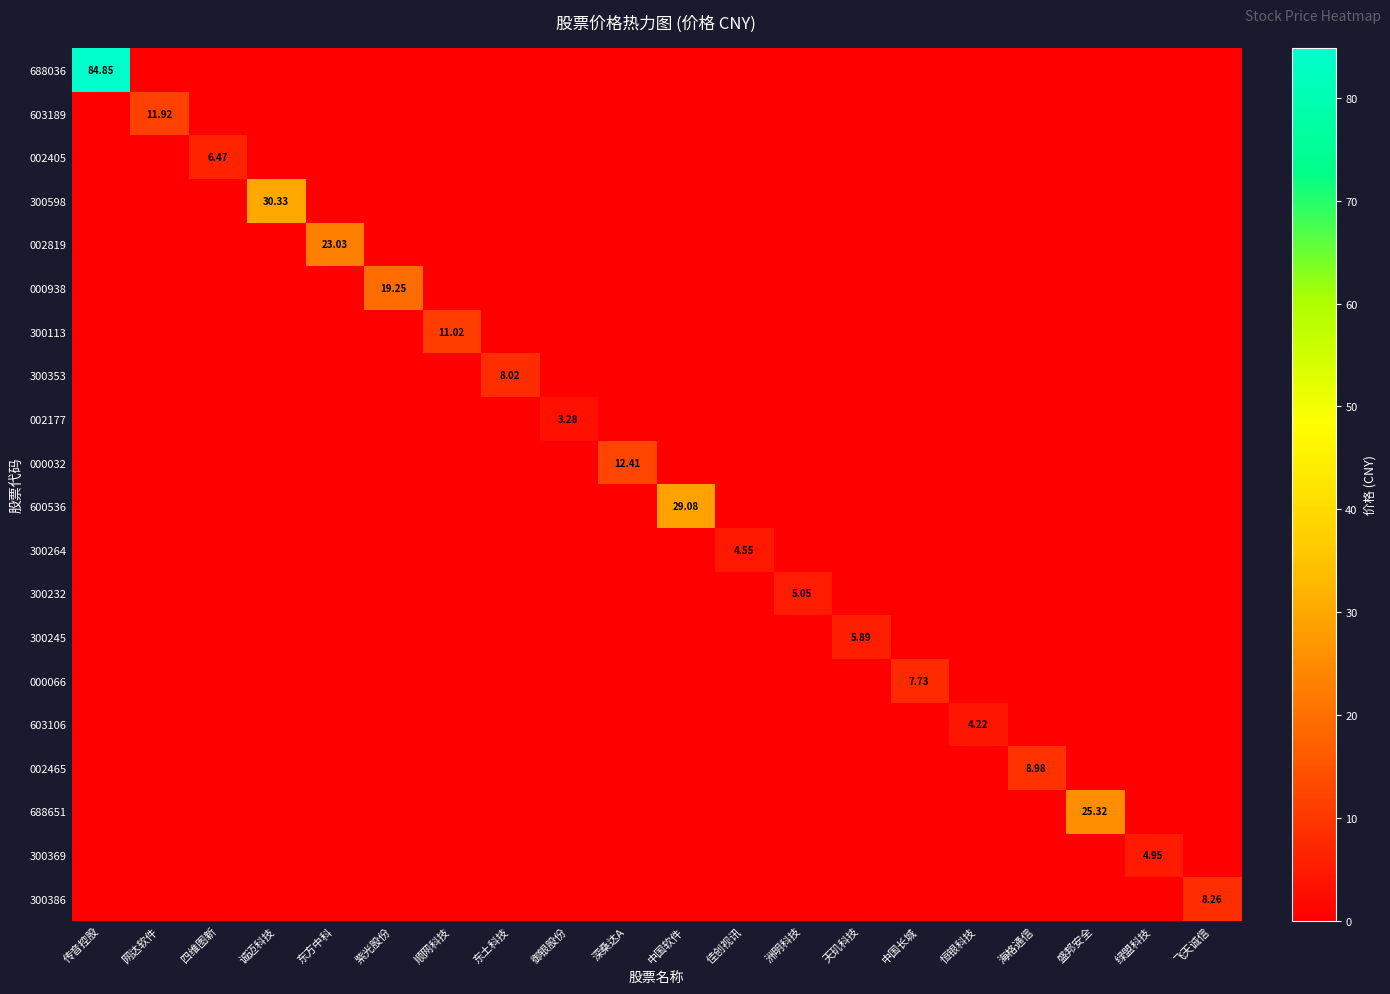

What is the spread (max minus min) of values at 东土科技?

8.0